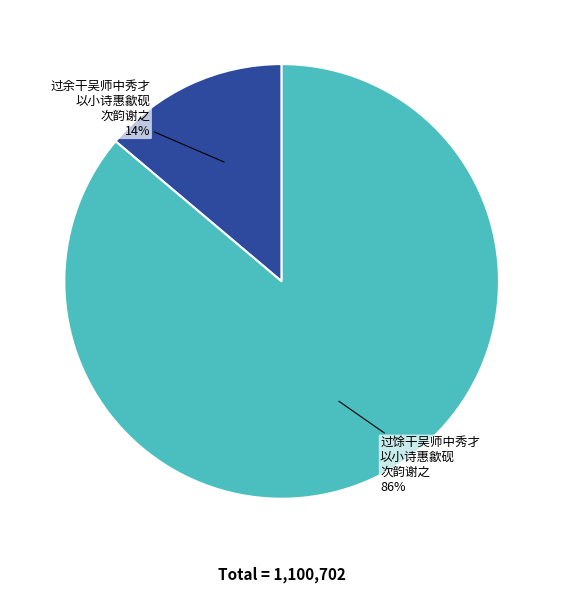

Is there a majority slice in this chart?

Yes